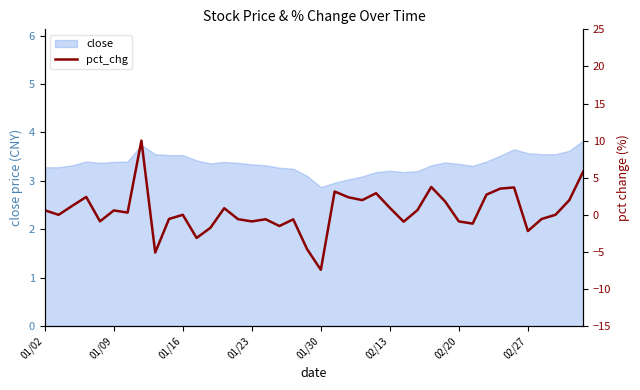

What is the change in value from 18 to 34?

+4.3